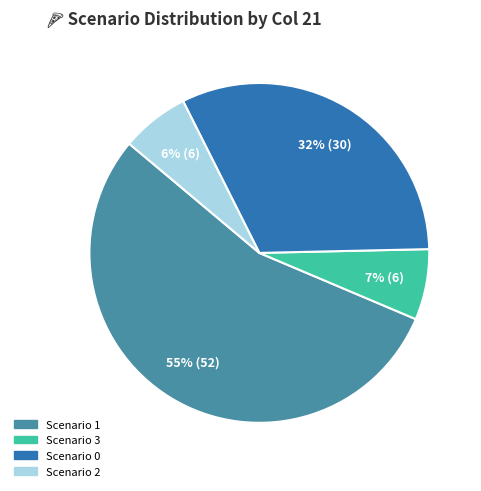

Which category has the biggest portion of the pie?

Scenario 1